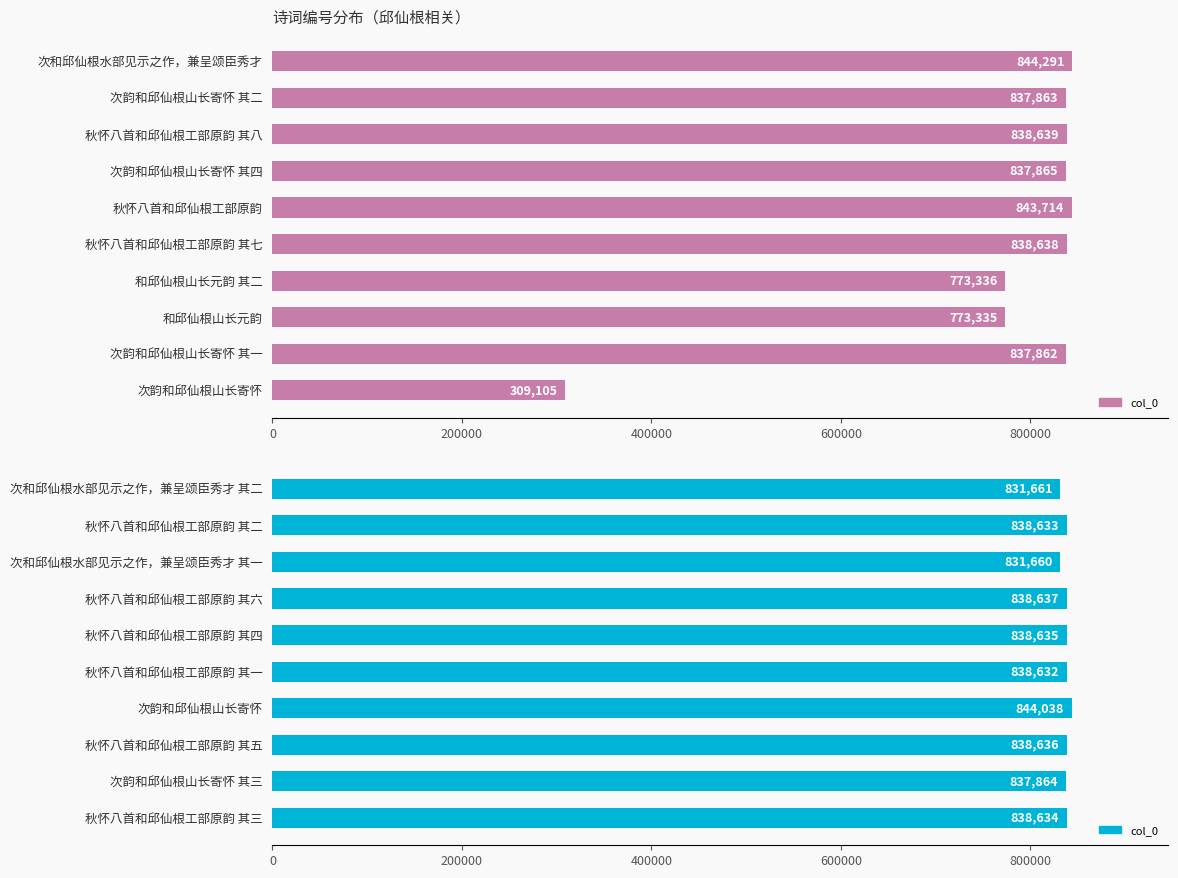

Rank the series by their maximum value, from highest to lowest.

col_0 (top), col_0 (bottom)